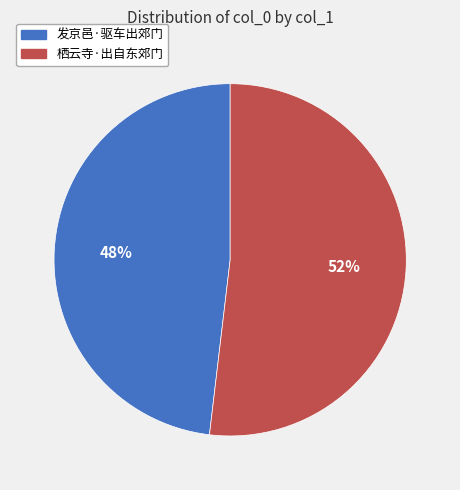

Rank the categories by value from highest to lowest.

栖云寺·出自东郊门, 发京邑·驱车出郊门